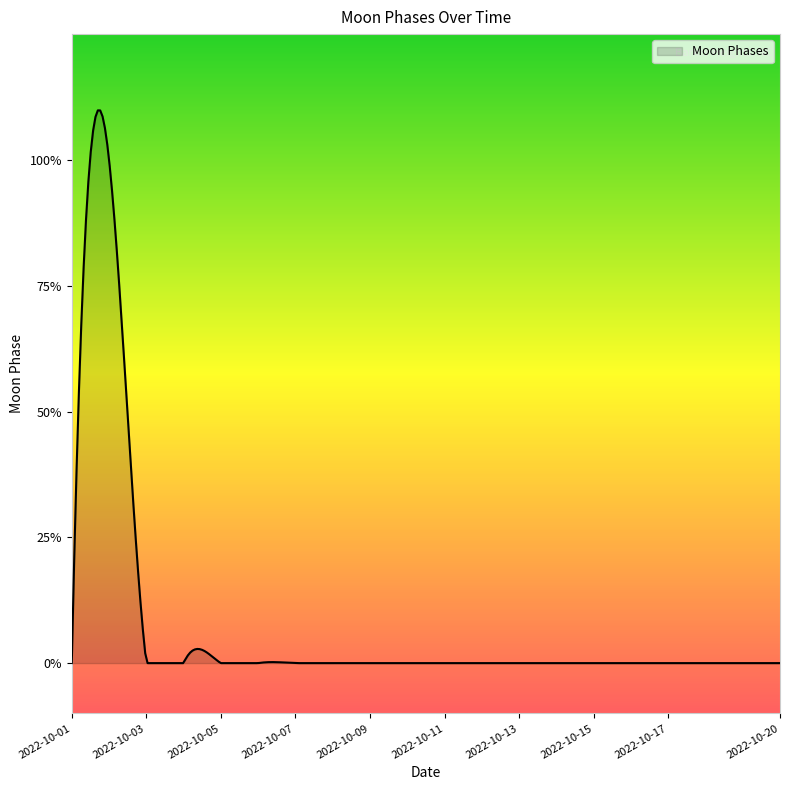

Does the chart display data point markers on the line(s)?

No